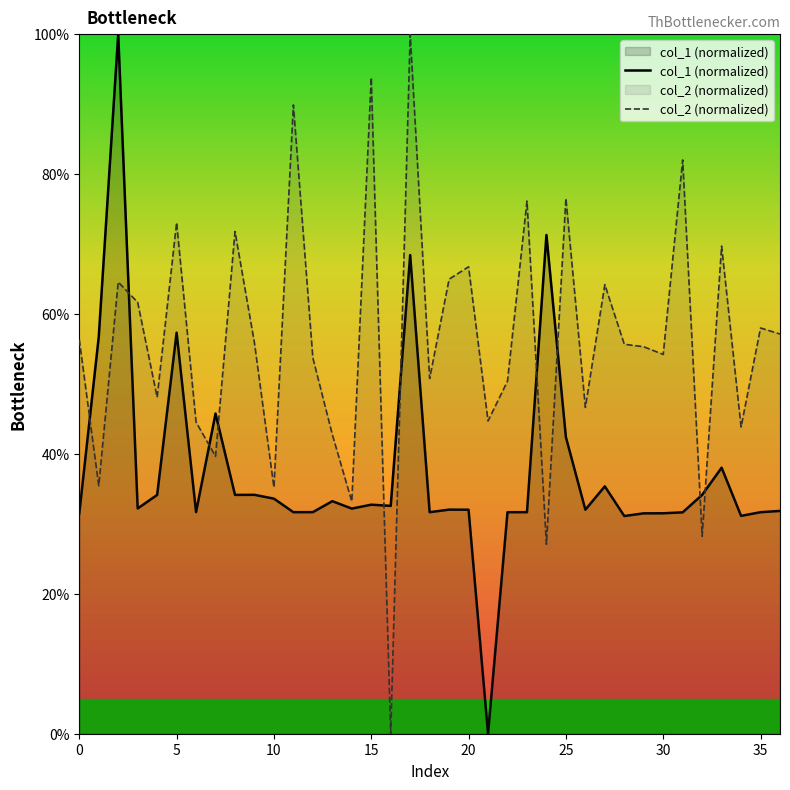

How many interior local peaks does the col_2 (normalized) series have?

13